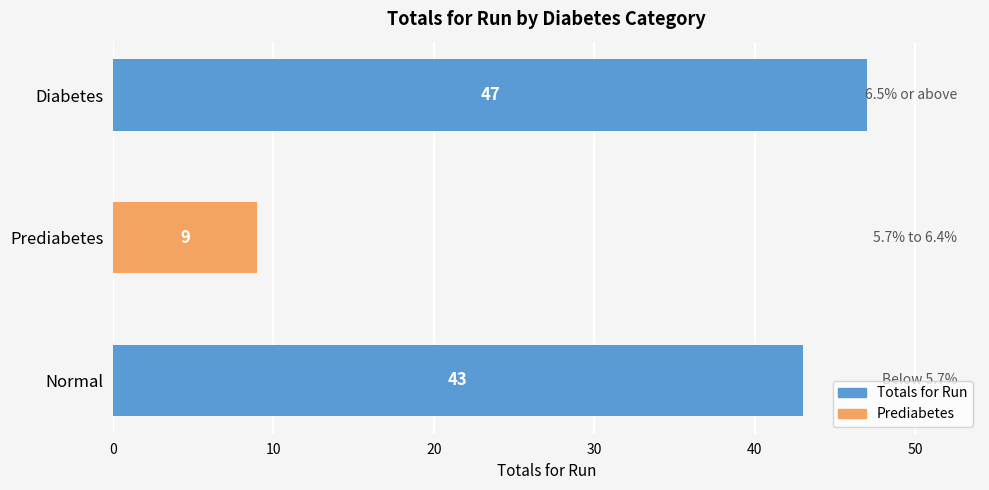

Are the bars grouped side by side (vs. stacked)?

No